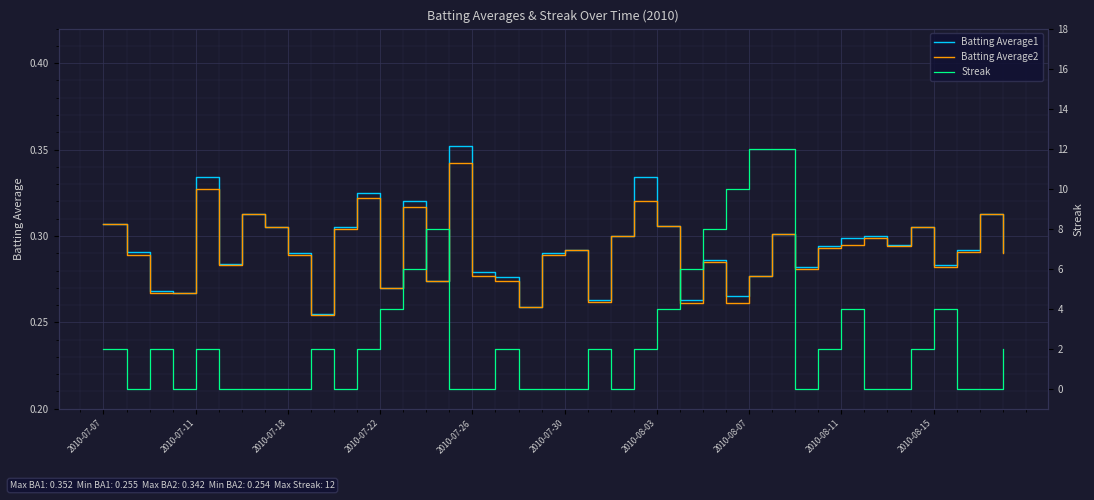

Is it true that Batting Average2 equals 0.5 at 2010-07-18?

False